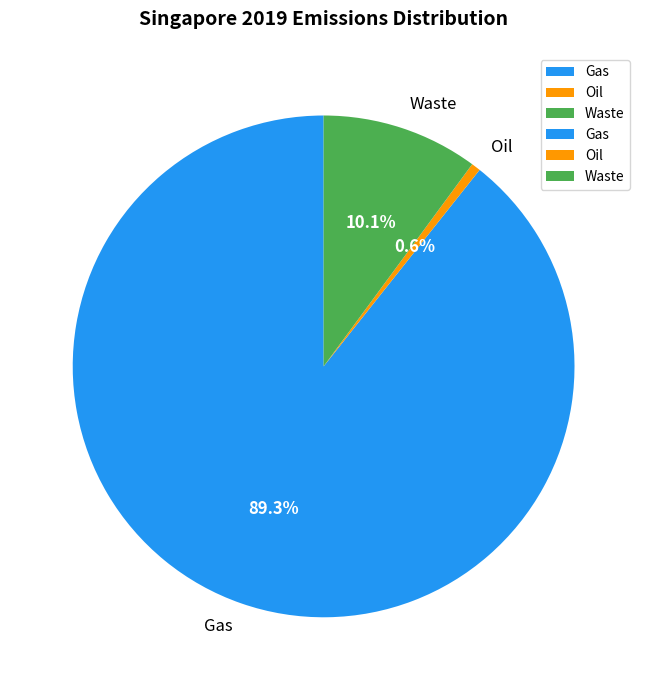

Does Oil account for over 50% of the chart?

No